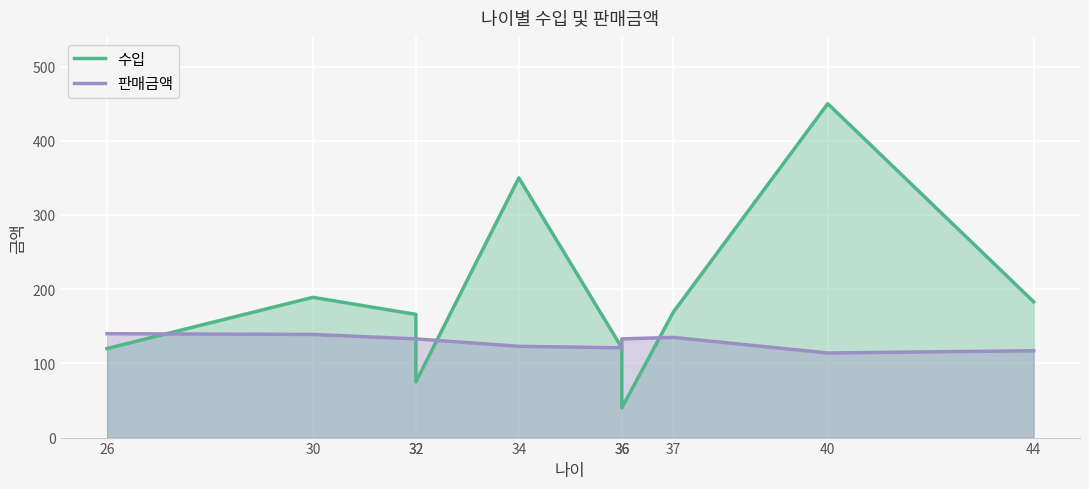

Does the chart display data point markers on the line(s)?

No